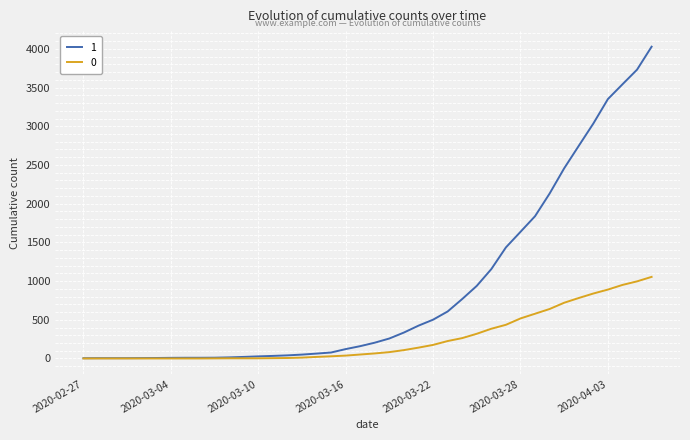

Rank the series by their average value, from highest to lowest.

1, 0